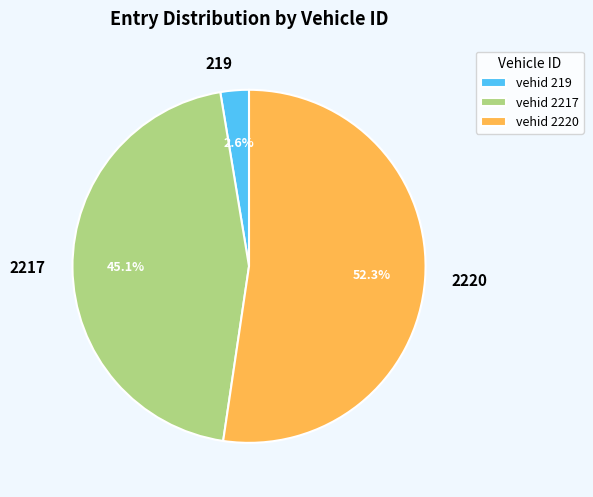

To the nearest percent, what portion does 2217 represent?

45%